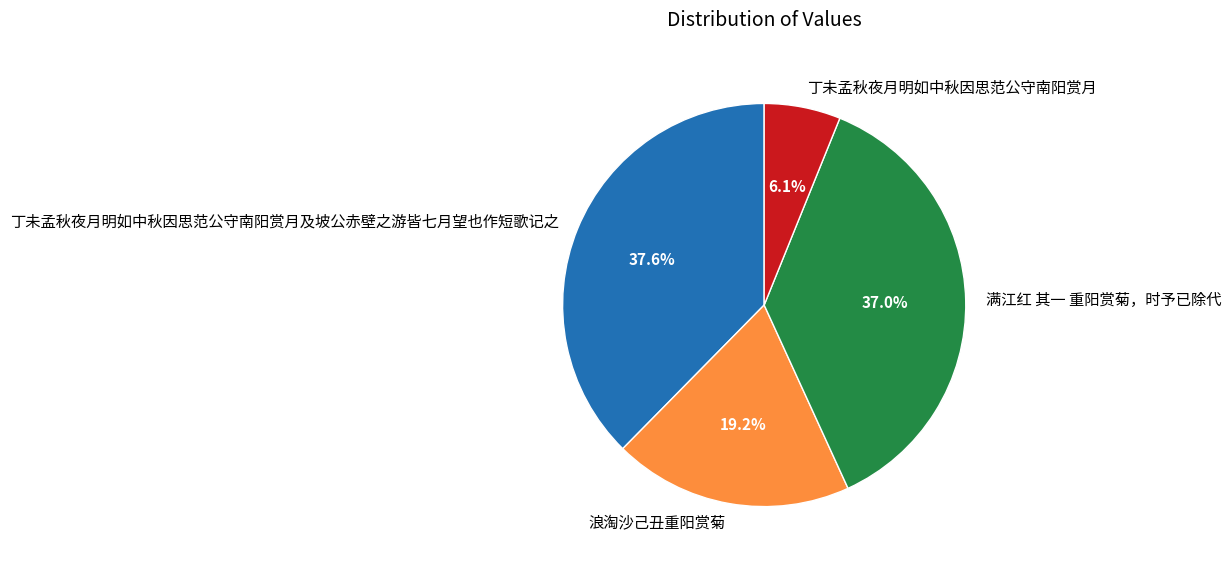

Is the sum of 满江红 其一 重阳赏菊，时予已除代 and 浪淘沙己丑重阳赏菊 greater than half?

Yes